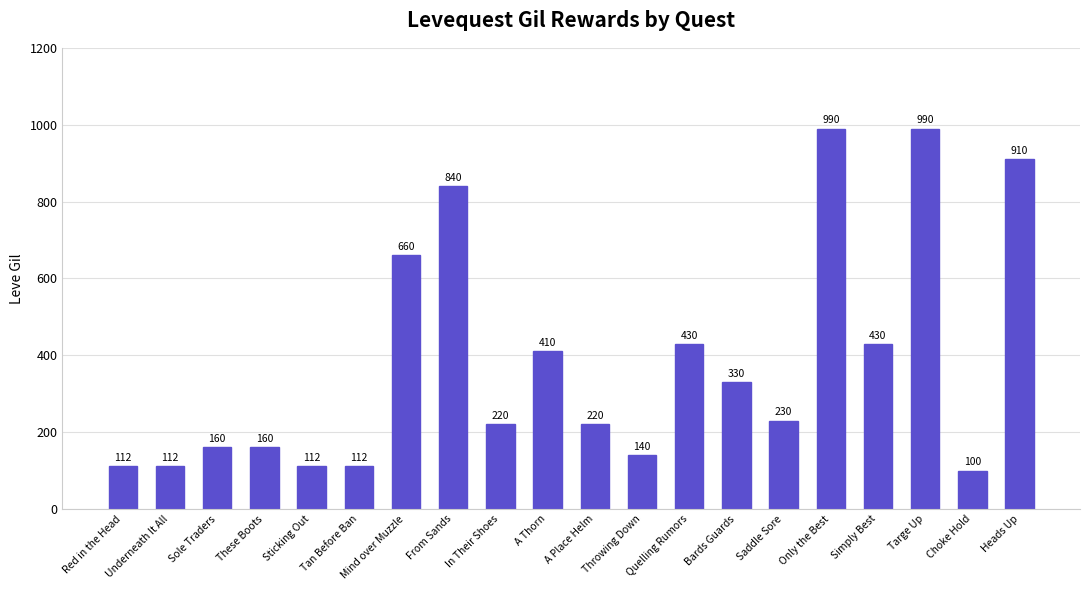

What is the change in value from These Boots to Mind over Muzzle?

+500